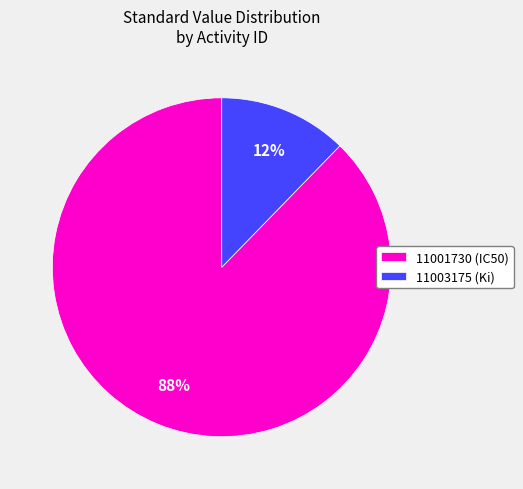

Do 11003175 and 11001730 together represent more than half of the pie?

Yes